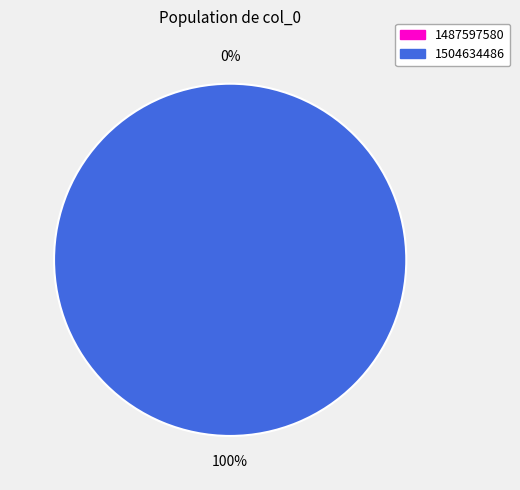

Which category accounts for the majority?

1504634486